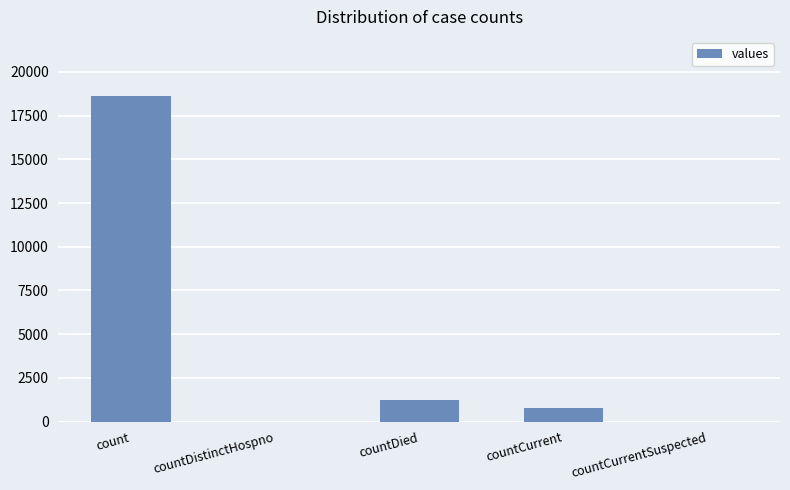

Count the number of data series in this chart.

1